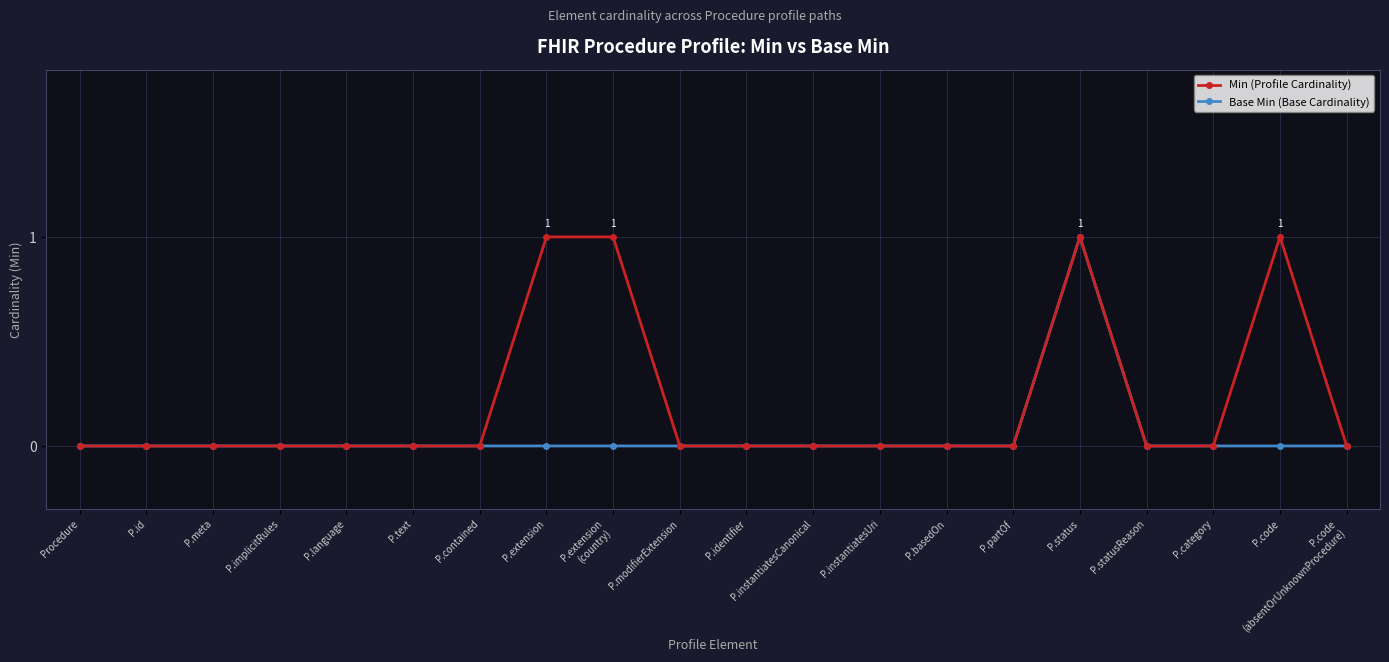

How many categories are shown in the chart?

20